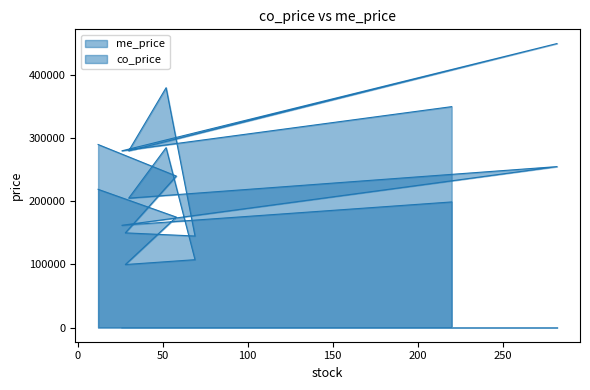

At which category does co_price reach its first local peak?

52